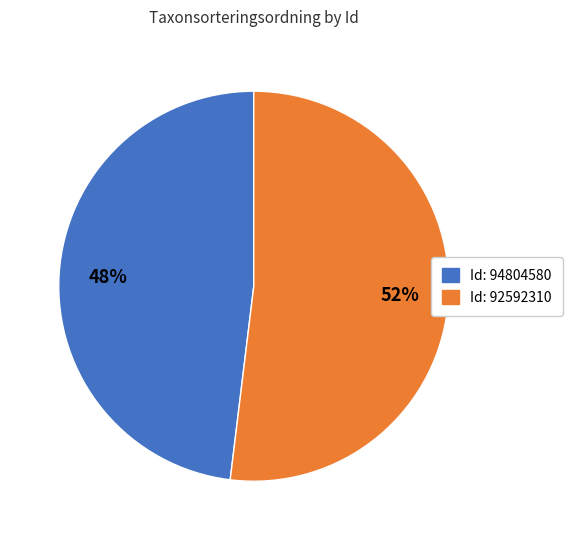

To the nearest percent, what is the difference between the largest and smallest slice percentages?

4%